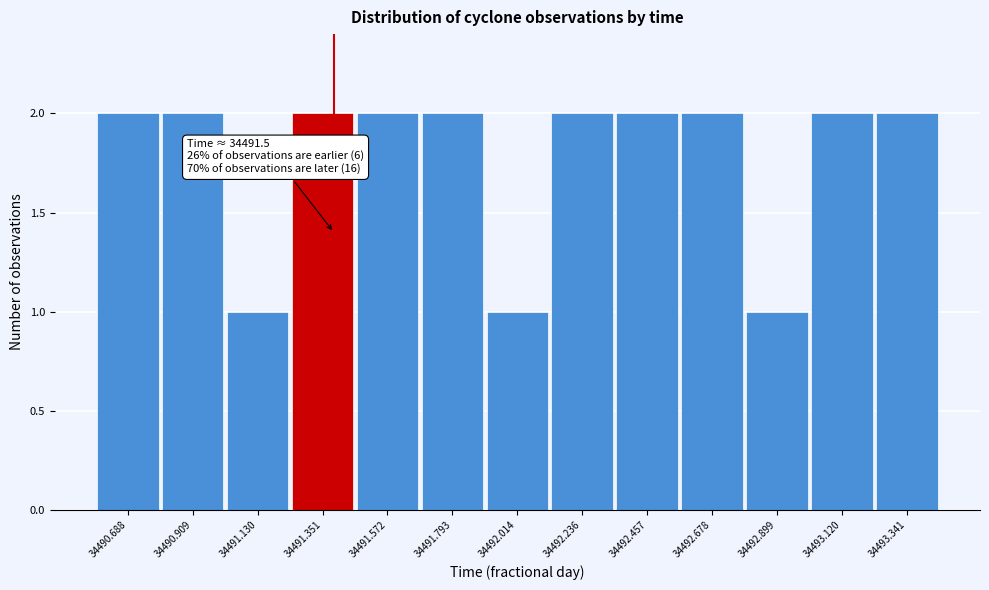

Reading left to right, transcribe all the data shown in this chart.

34490.688=2	34490.909=2	34491.130=1	34491.351=2	34491.572=2	34491.793=2	34492.014=1	34492.236=2	34492.457=2	34492.678=2	34492.899=1	34493.120=2	34493.341=2